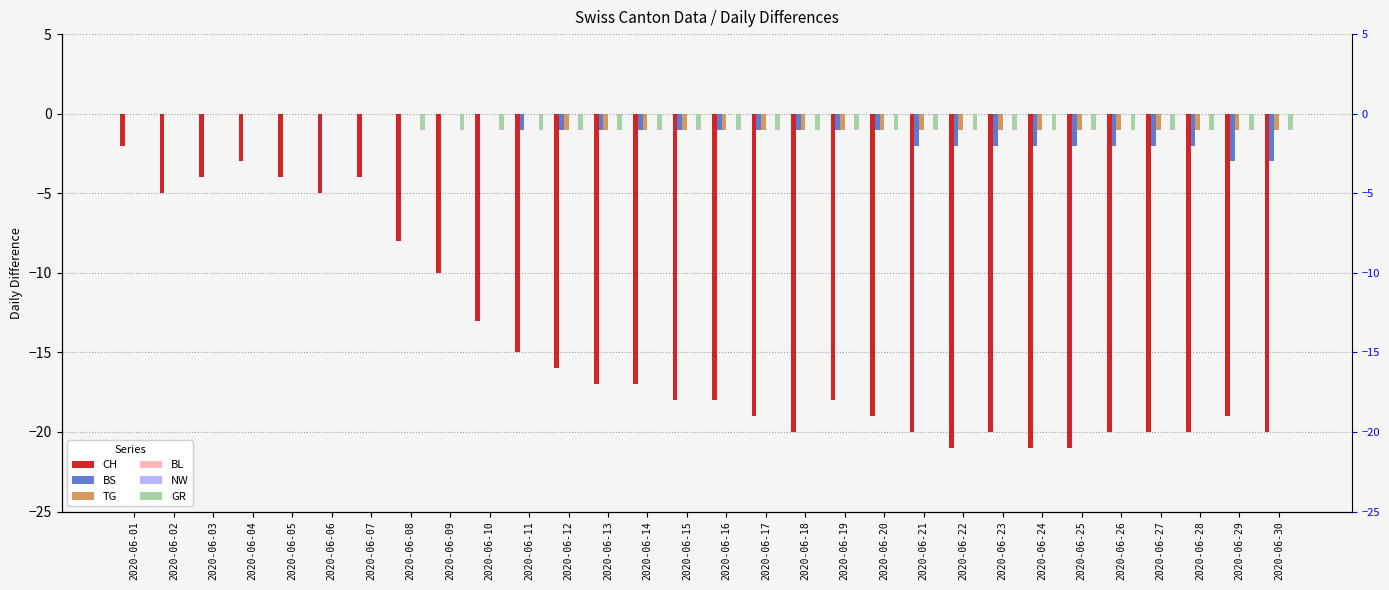

How many bars are there in each group?

6